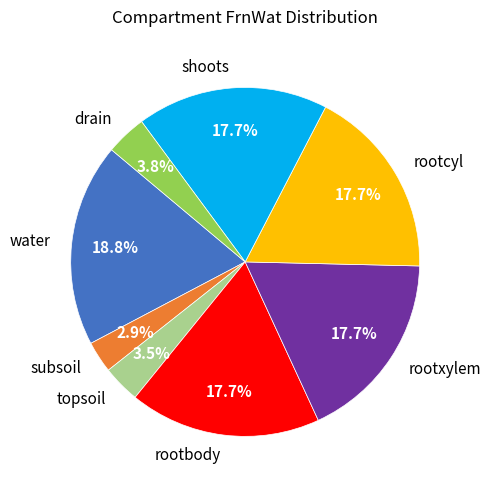

Which slice is the largest?

water